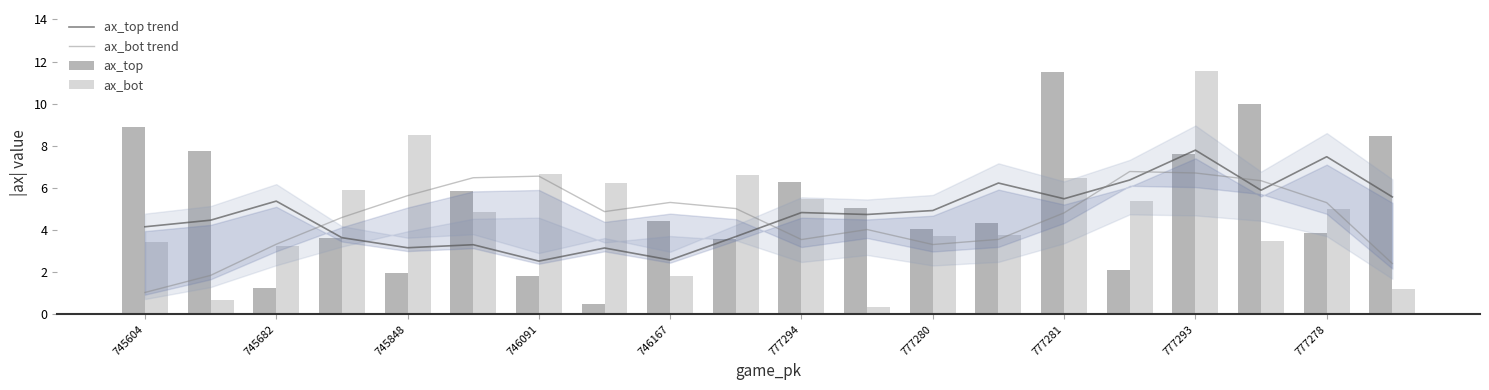

What is the value of the ax_top bar at the 8th from the left?

0.5